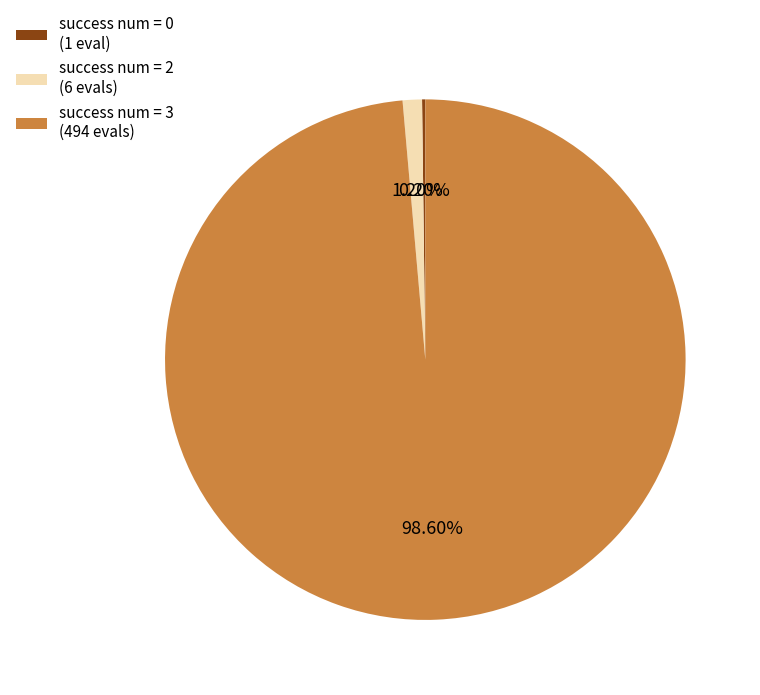

Is there a majority slice in this chart?

Yes